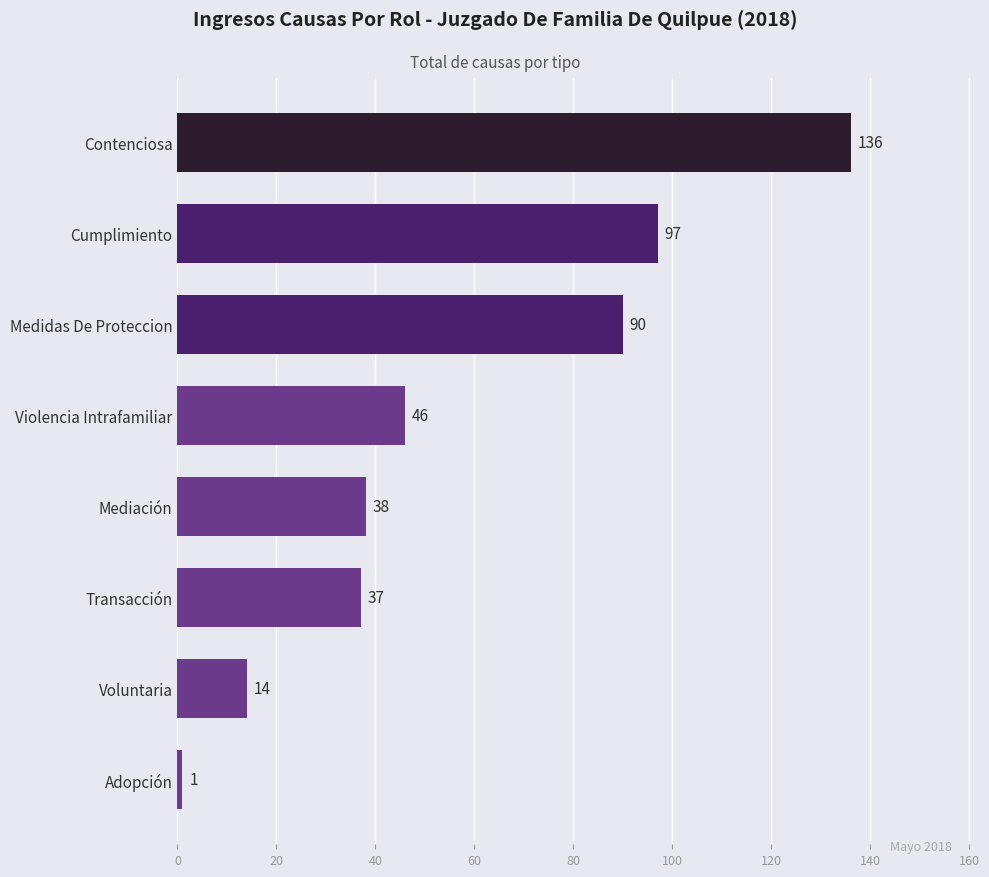

Reading bottom to top, transcribe all the data shown in this chart.

1	14	37	38	46	90	97	136